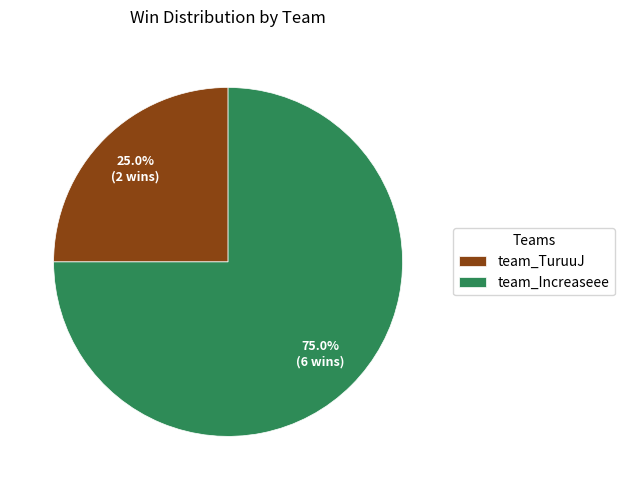

How much of the chart is everything except team_Increaseee?

25.0%